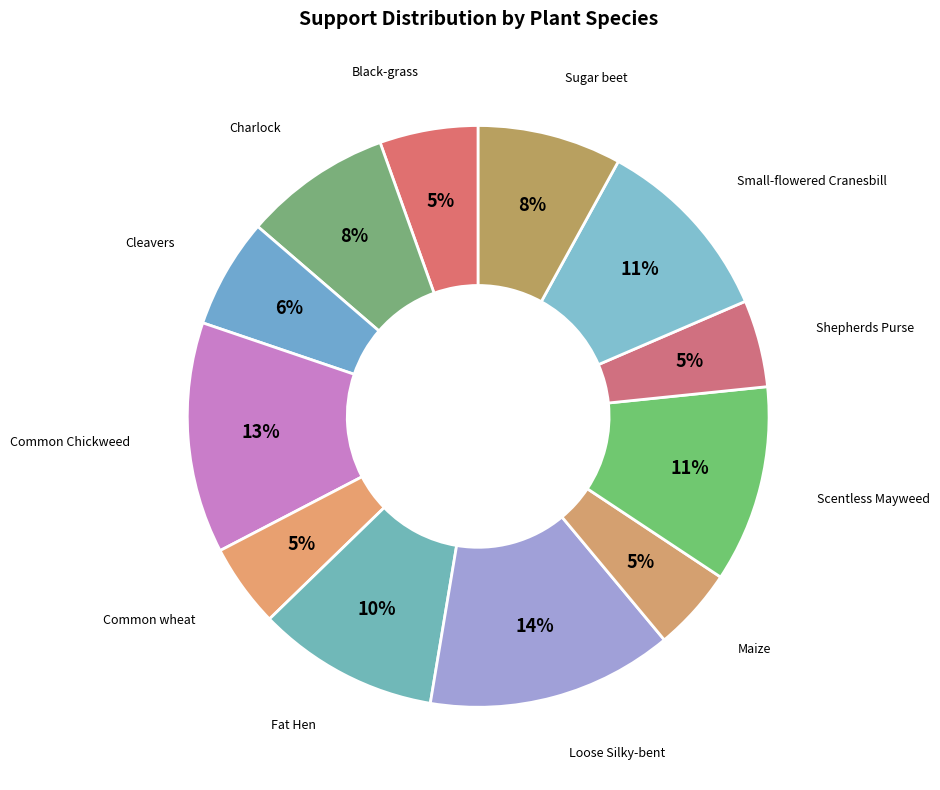

How many slices are in this pie chart?

12